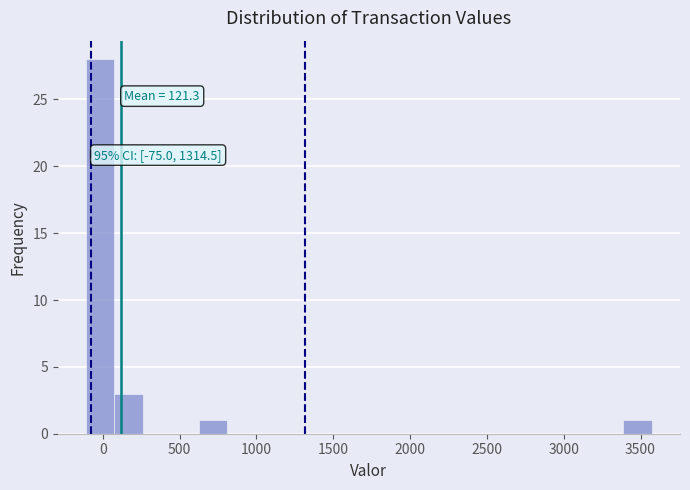

Read against the x-axis, roughly where is the centre of the tallest bar?

0